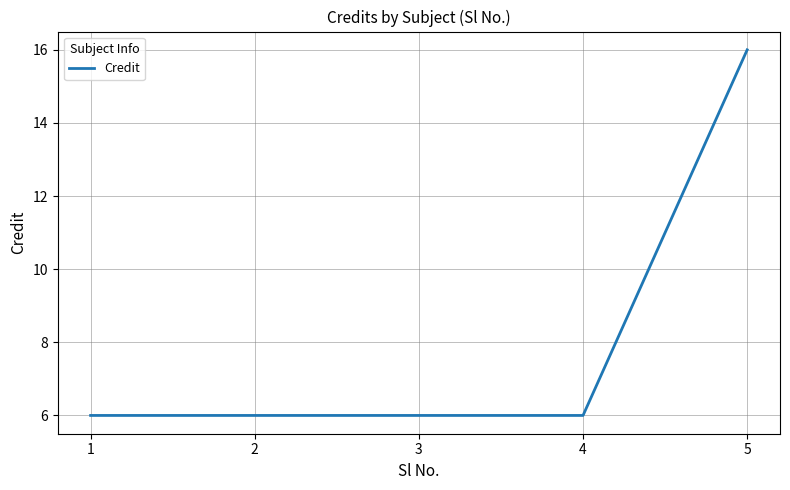

What is the sum of the values at 3 and 1?

12